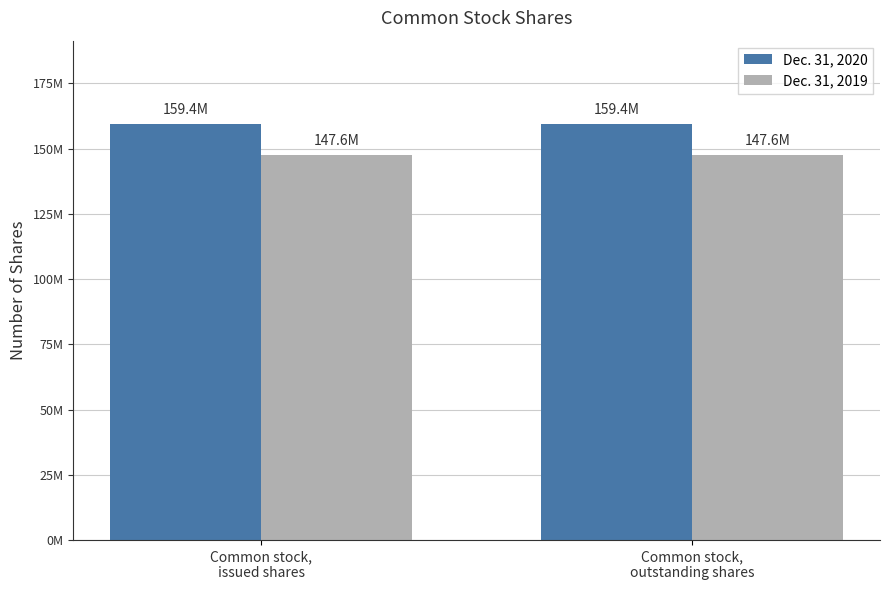

What are all the series names shown in the legend?

Dec. 31, 2020, Dec. 31, 2019